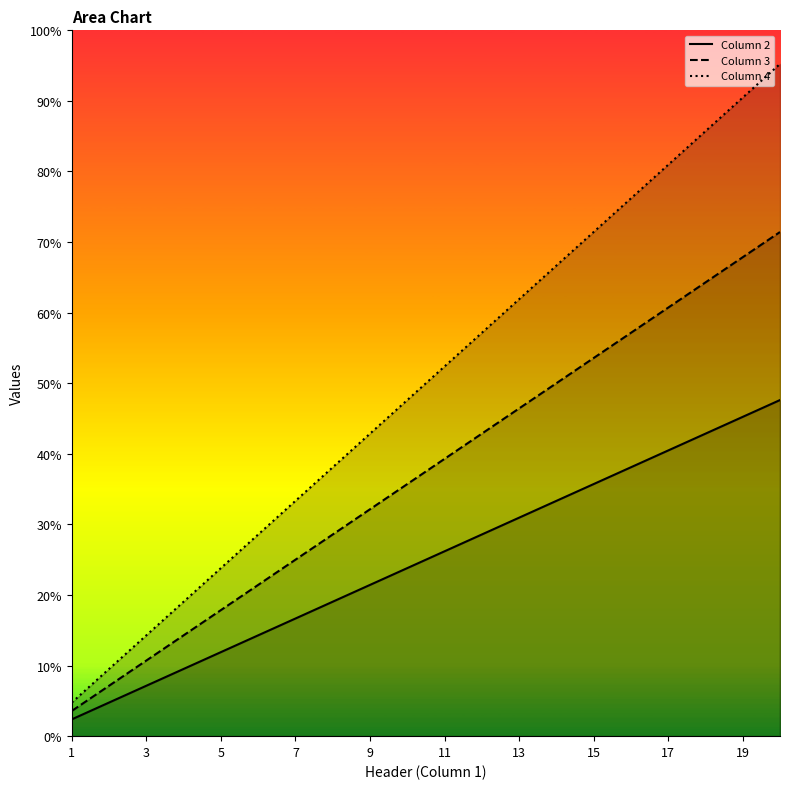

How many data points does each series have?

20